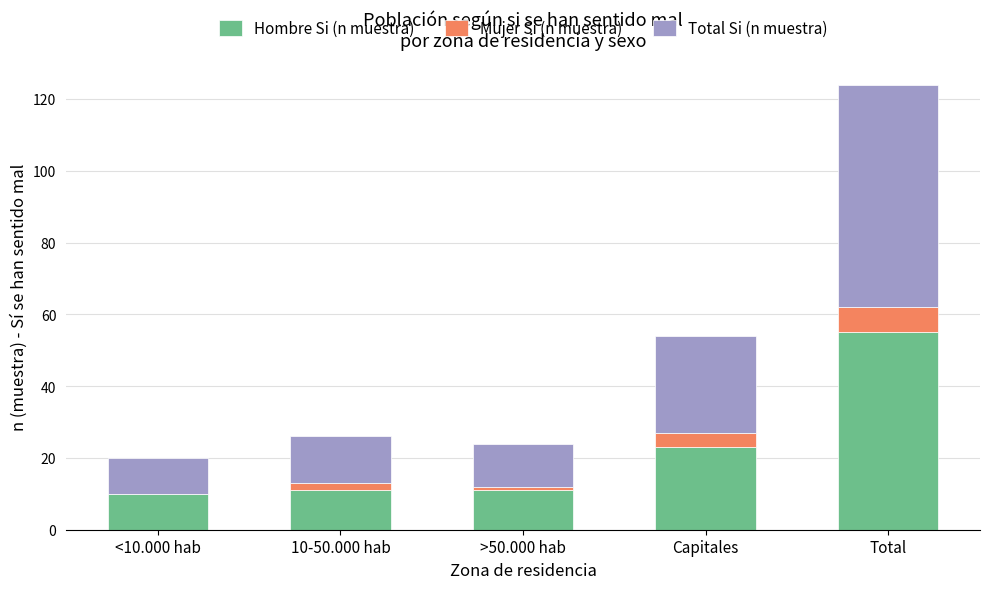

Are the bars horizontal?

No